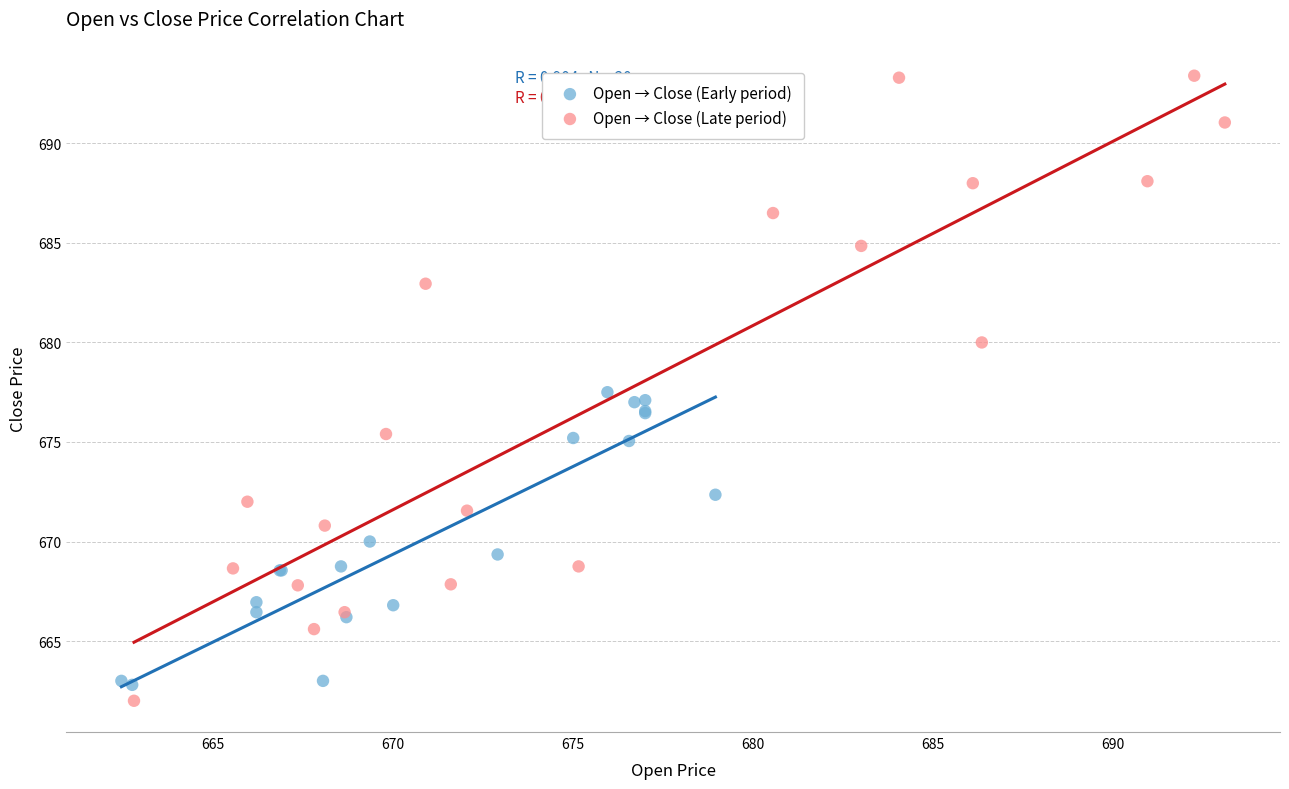

Which series contains the lowest Y value?

Open → Close (Late period)